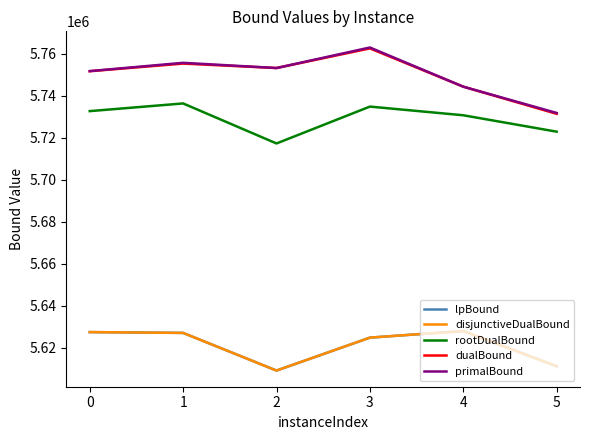

Where is the first local minimum for rootDualBound?

2